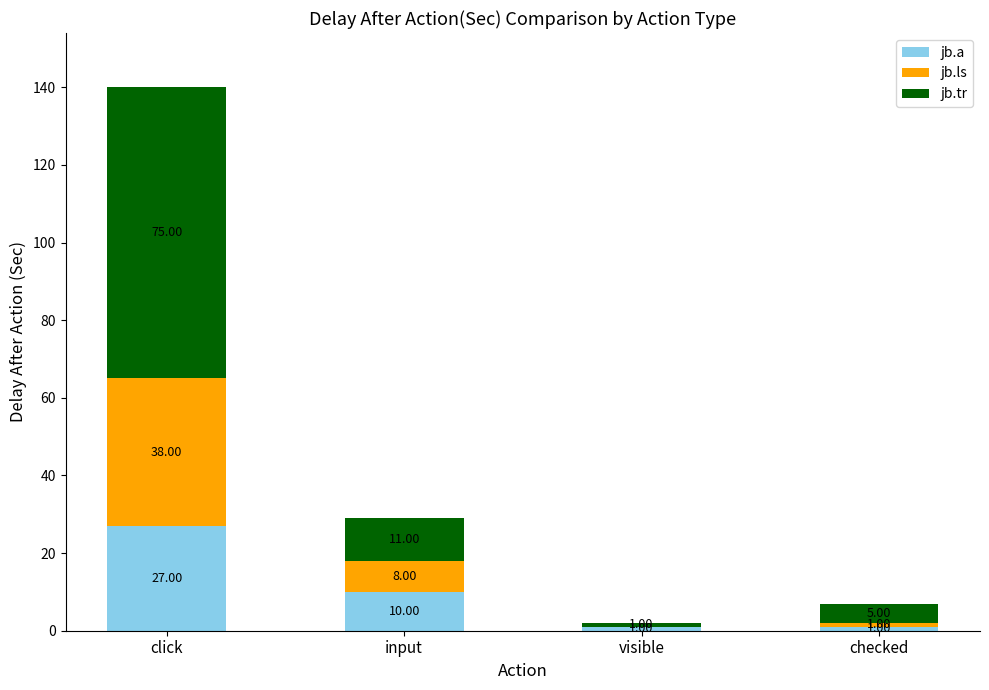

What is the sum of the jb.a values at input and click?

37